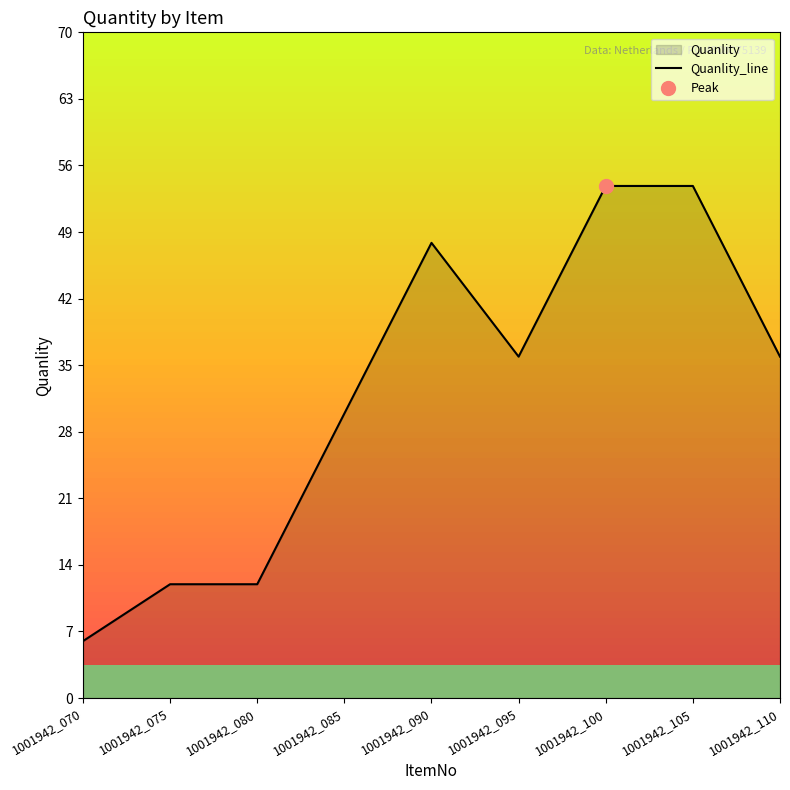

Is it true that the value at 1001942_085 is 46?

False